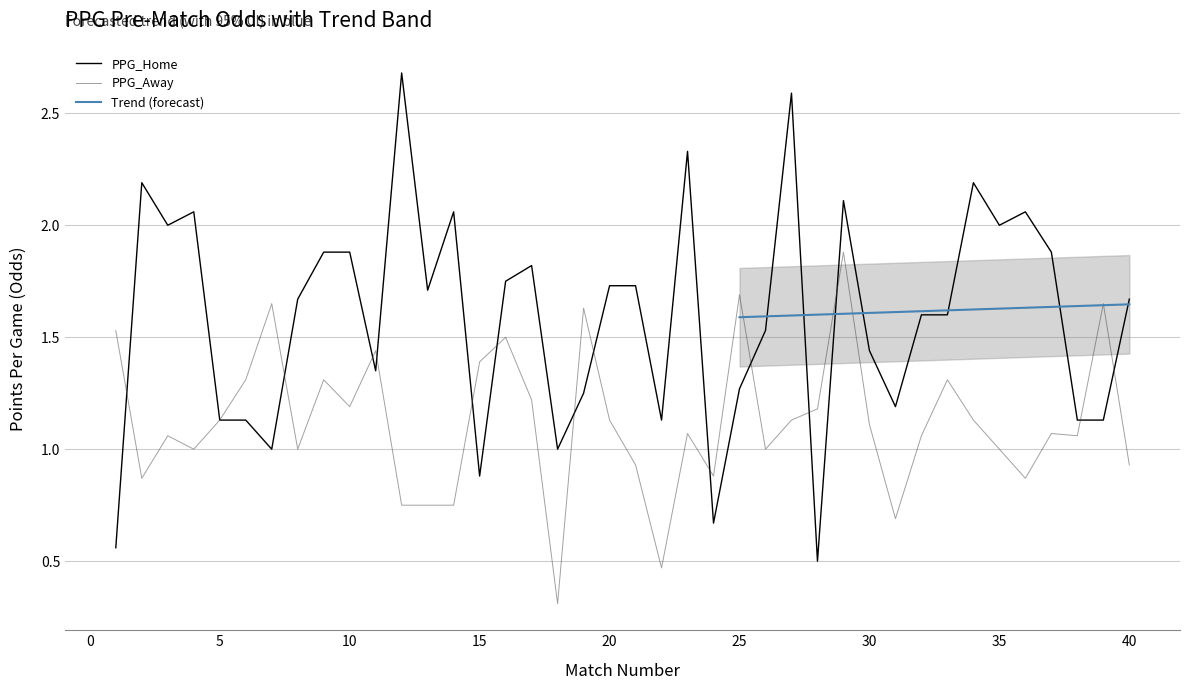

What is the spread (max minus min) of values at 18?

0.7